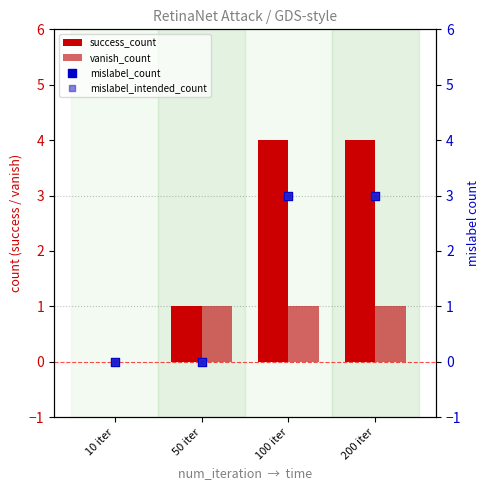

At how many categories does at least one series exceed 2?

2